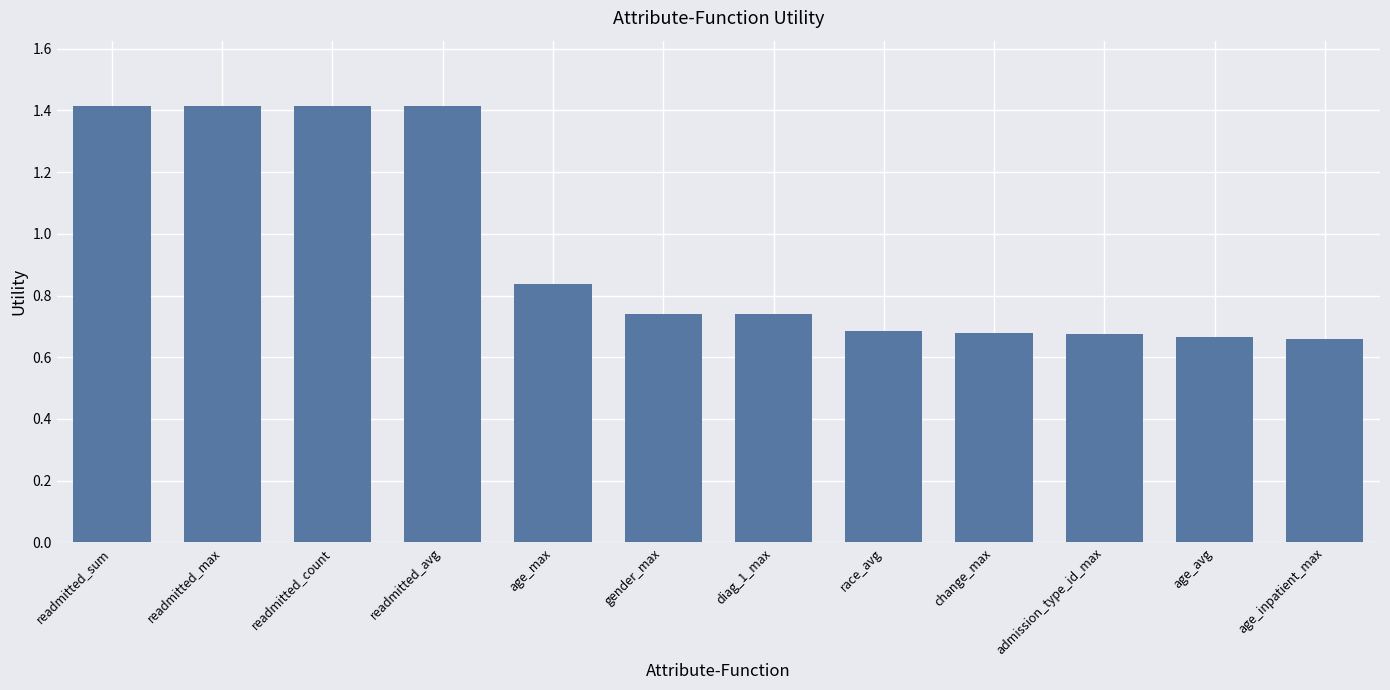

What is the value of the 1st bar from the left?

1.4